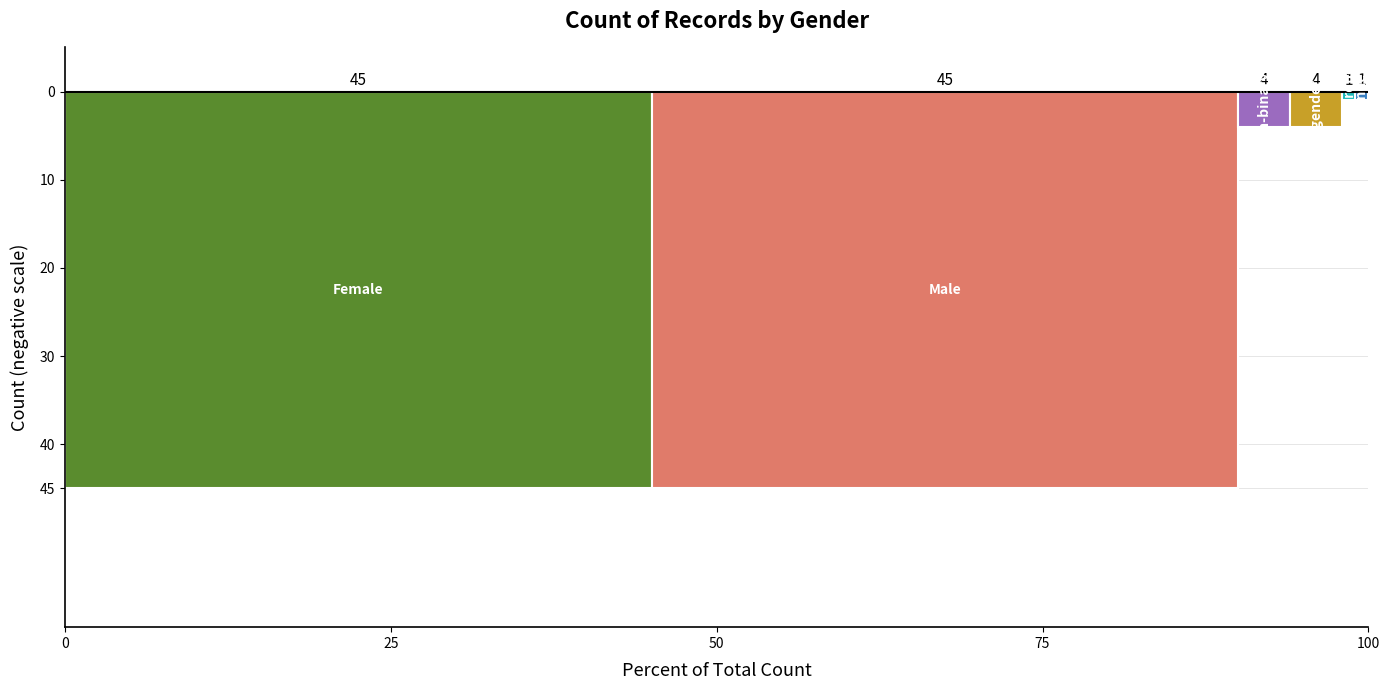

Reading left to right, list all the values displayed in this chart.

Female=45	Male=45	Non-binary=4	Bigender=4	Genderqueer=1	Agender=1